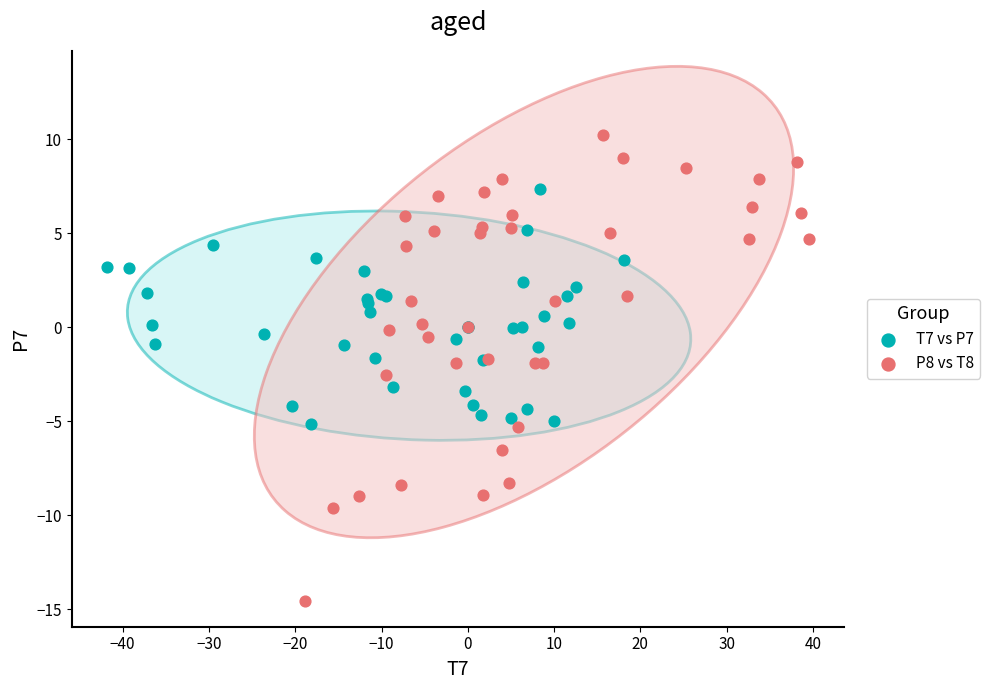

Which series reaches the maximum Y coordinate?

P8 vs T8